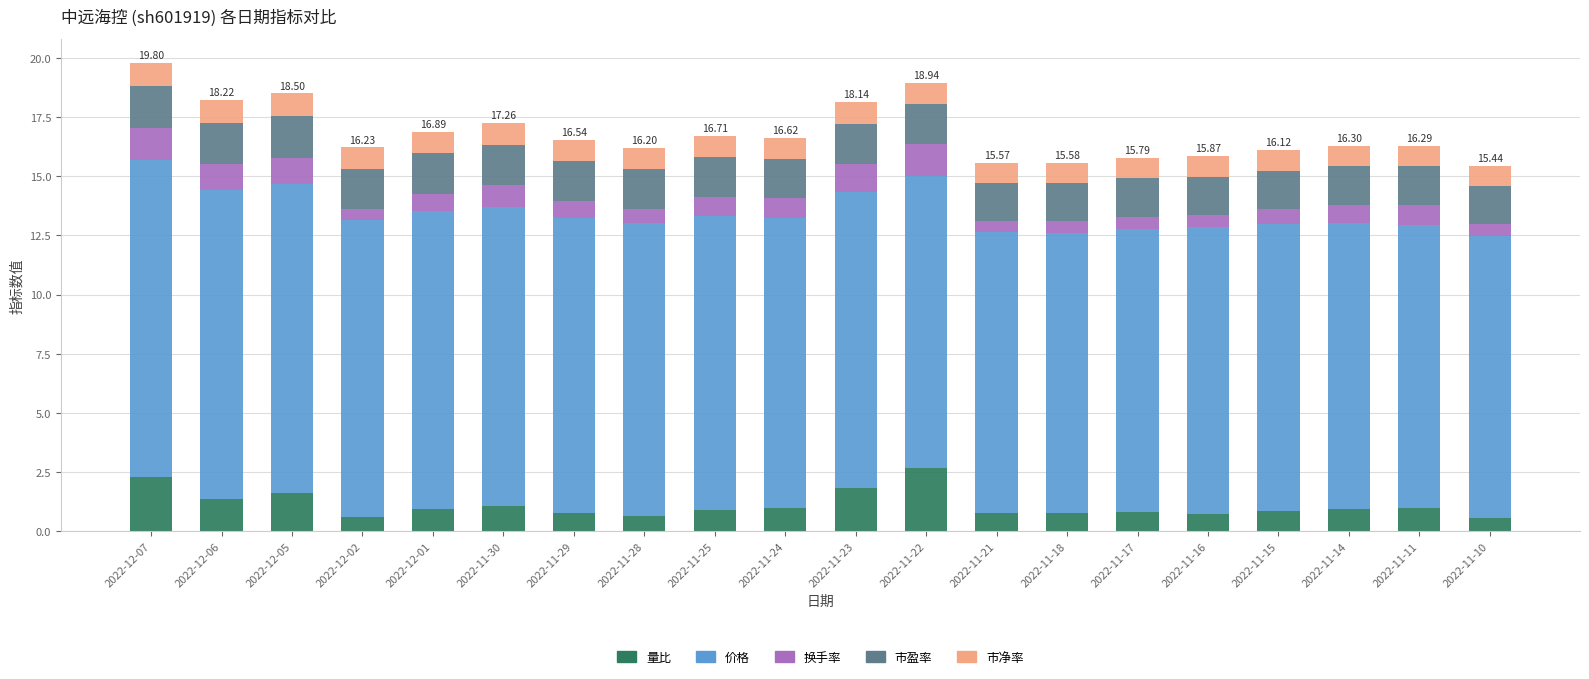

What is the total value across all series at 2022-11-24?

16.6